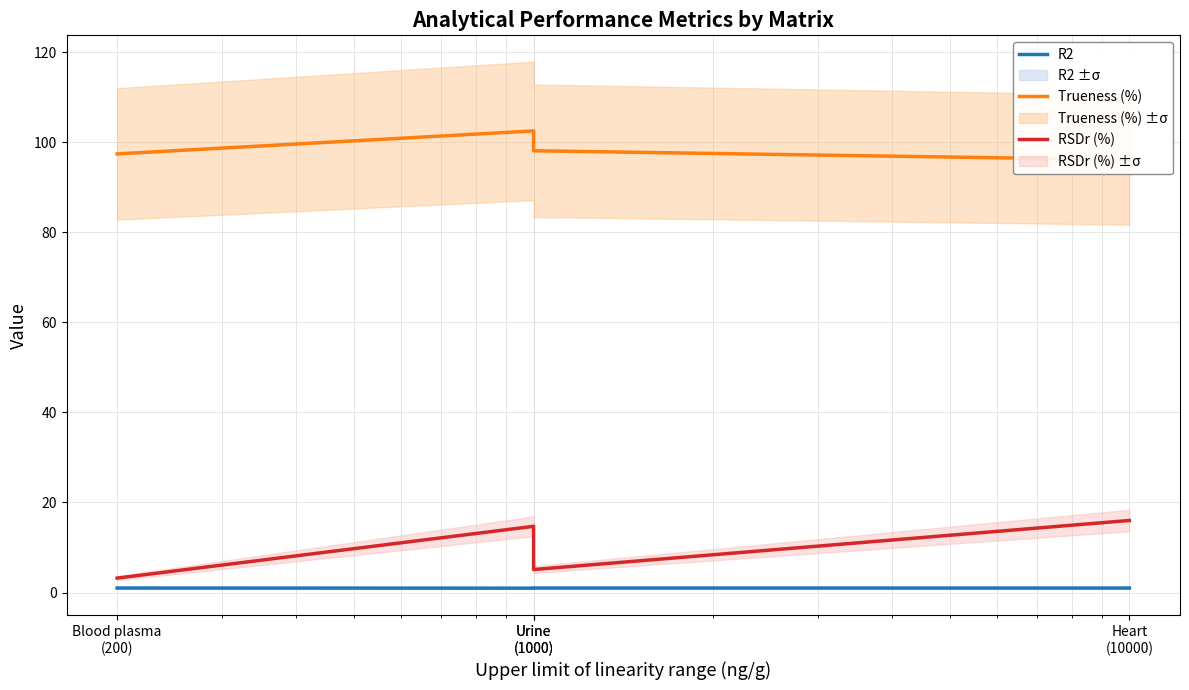

True or false: R2 and Trueness (%) cross at least once.

False